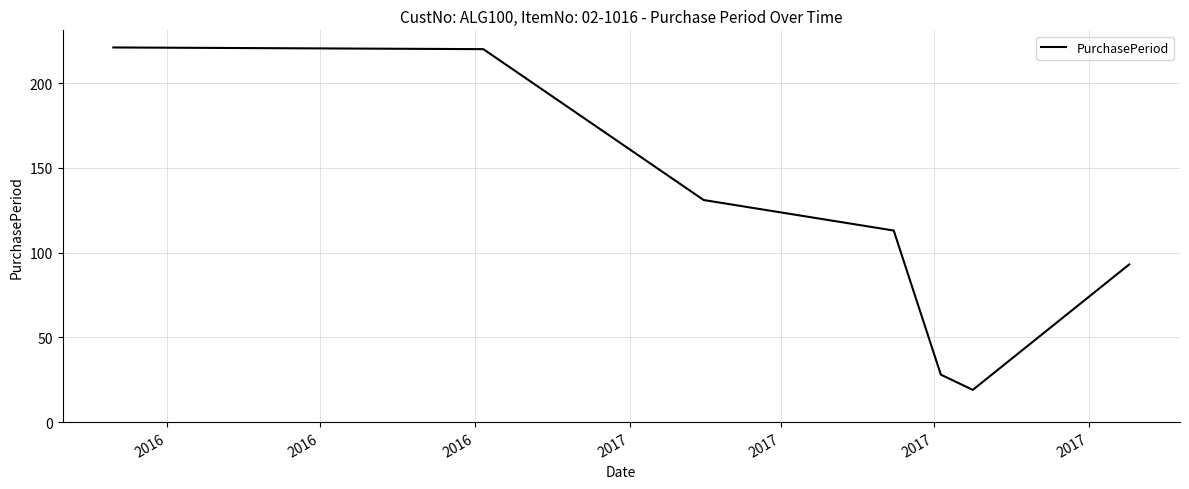

What is the minimum value shown in the chart?

19